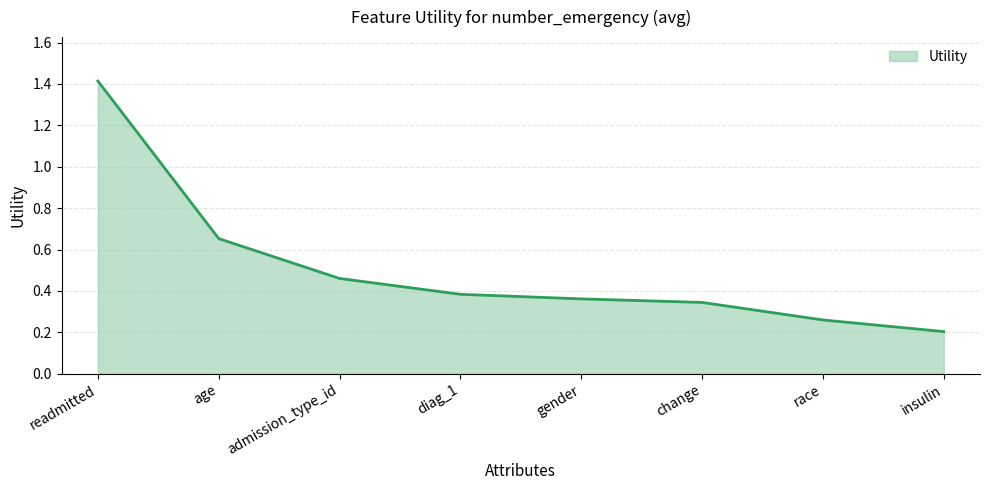

What position from the left is admission_type_id?

3